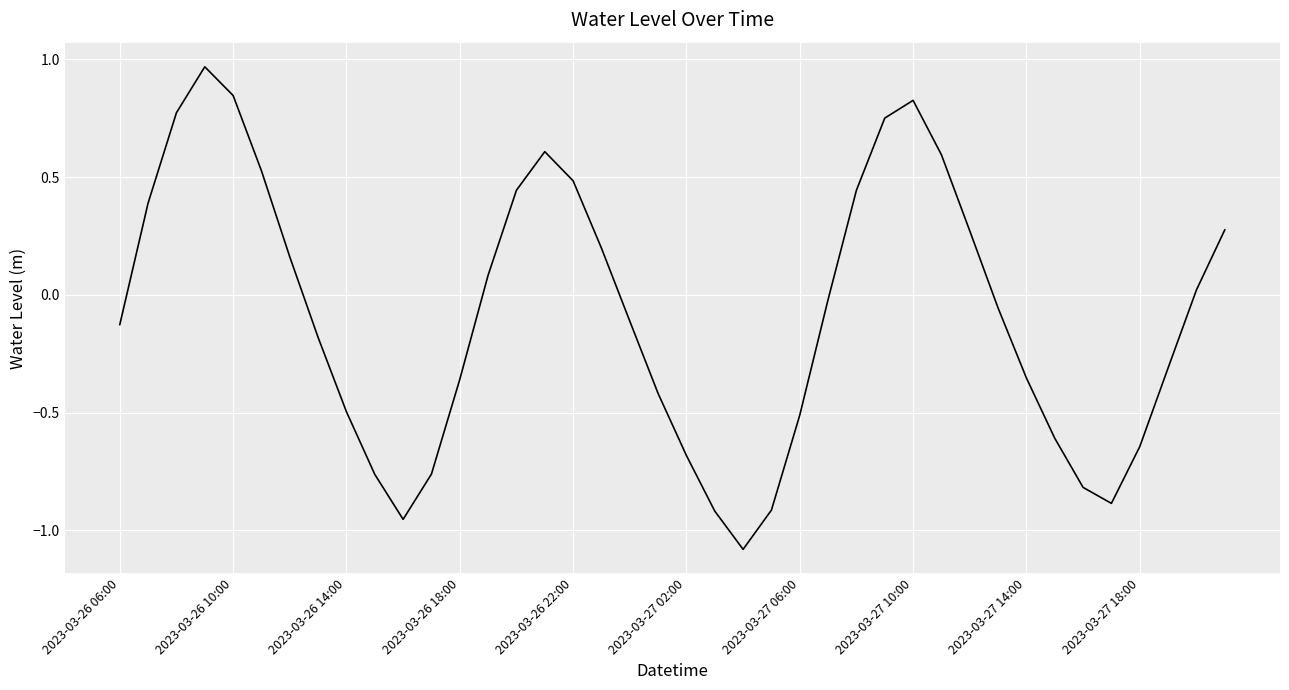

What is the difference between the maximum and minimum values?

2.1